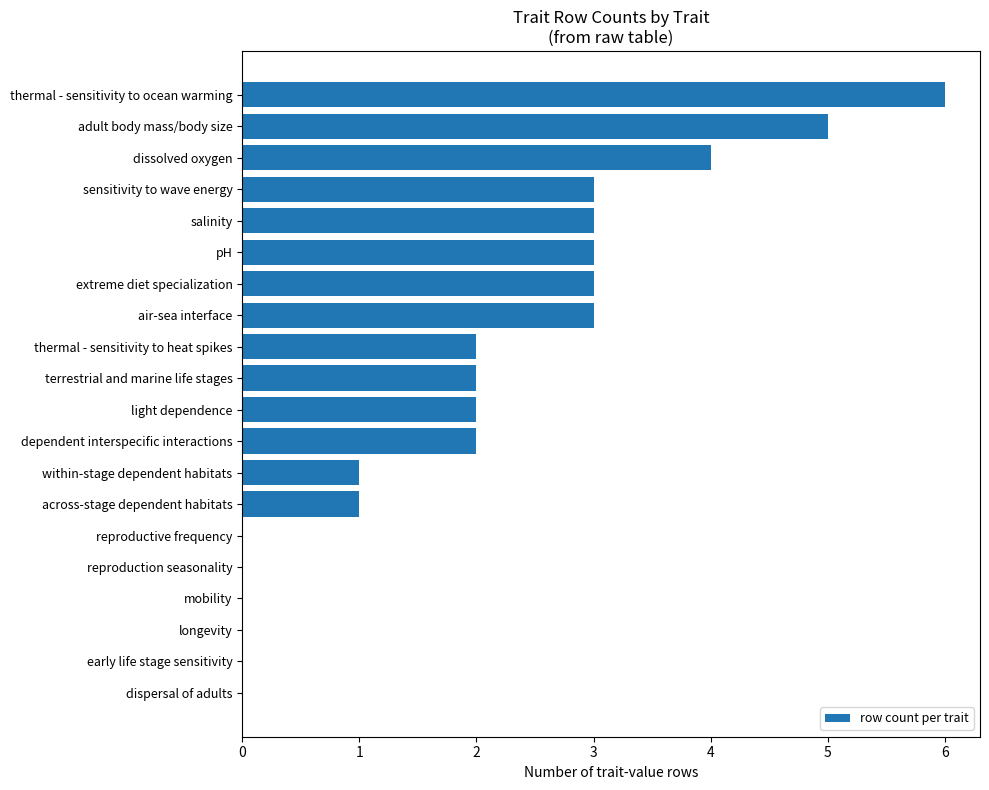

Does the chart contain stacked bars?

No